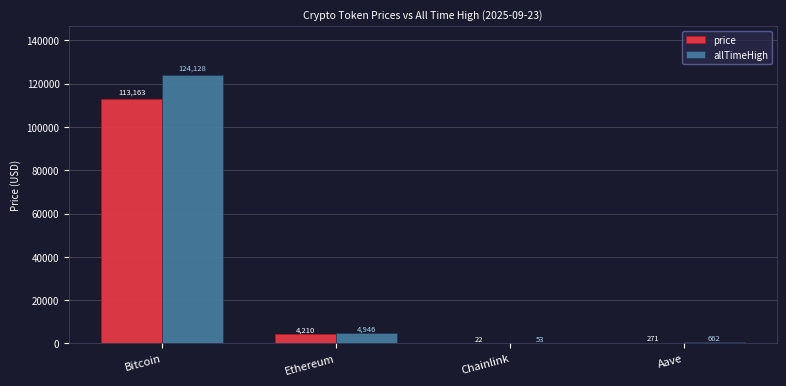

Where is price nearest to the value 56592?

Ethereum